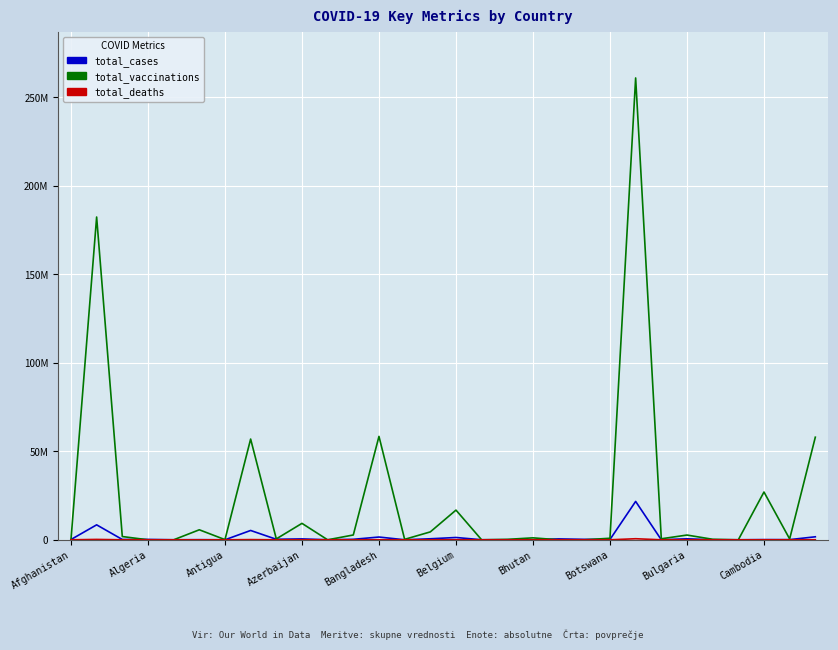

What is the maximum value for total_cases?

21697341